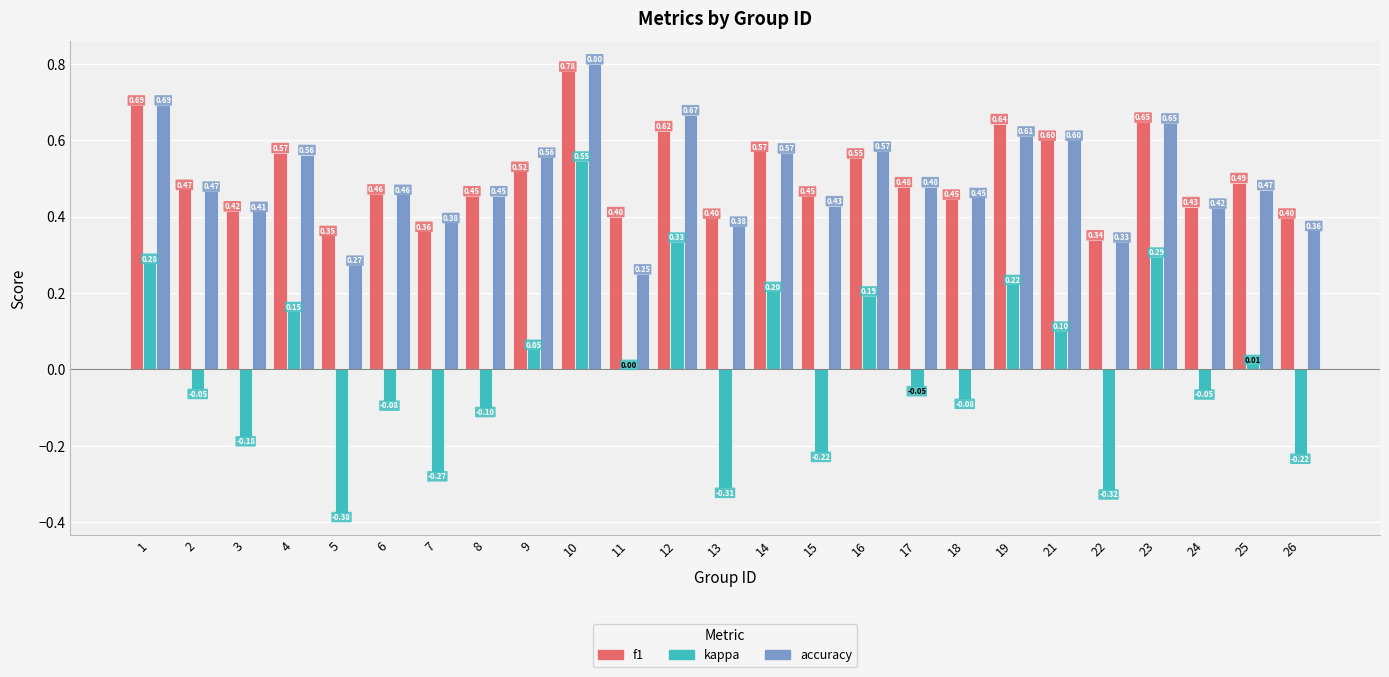

Count the number of data series in this chart.

3